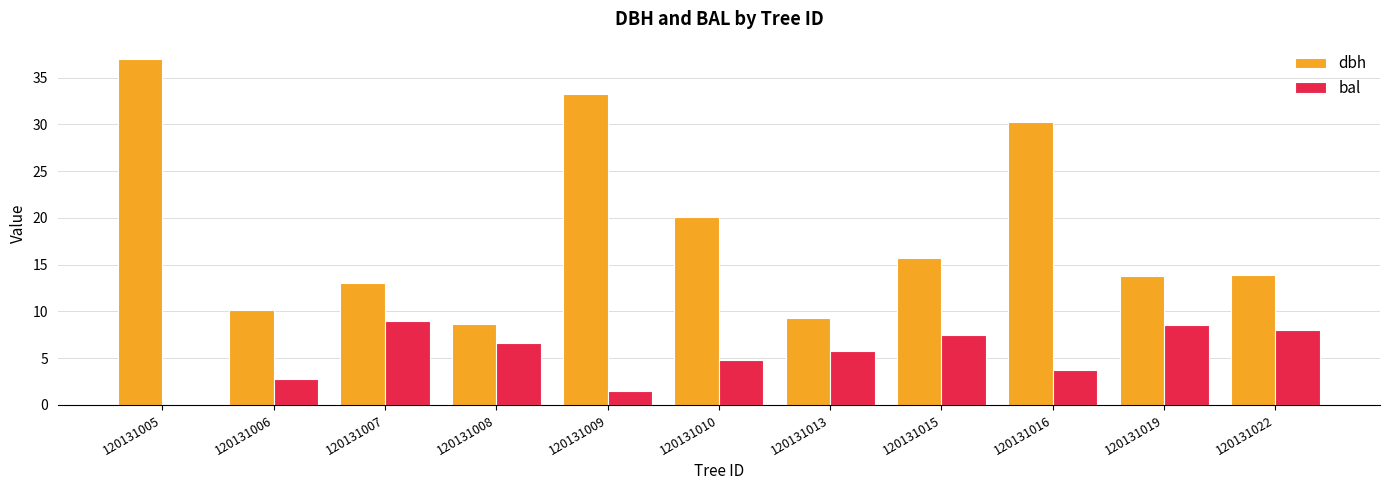

Which series changed the most between 120131009 and 120131010?

dbh